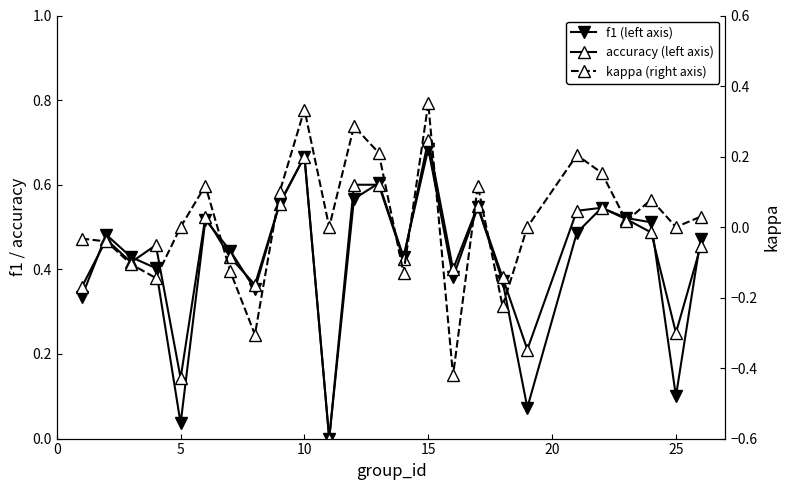

Reading left to right, transcribe all the data shown in this chart.

f1: 0.3	0.5	0.4	0.4	0.0	0.5	0.4	0.4	0.6	0.7	0.0	0.6	0.6	0.4	0.7	0.4	0.5	0.4	0.1	0.5	0.5	0.5	0.5	0.1	0.5
accuracy: 0.4	0.5	0.4	0.5	0.1	0.5	0.4	0.4	0.6	0.7	0.0	0.6	0.6	0.4	0.7	0.4	0.6	0.4	0.2	0.5	0.5	0.5	0.5	0.2	0.5
kappa: -0.0	-0.0	-0.1	-0.1	0.0	0.1	-0.1	-0.3	0.1	0.3	0.0	0.3	0.2	-0.1	0.4	-0.4	0.1	-0.2	0.0	0.2	0.2	0.0	0.1	0.0	0.0